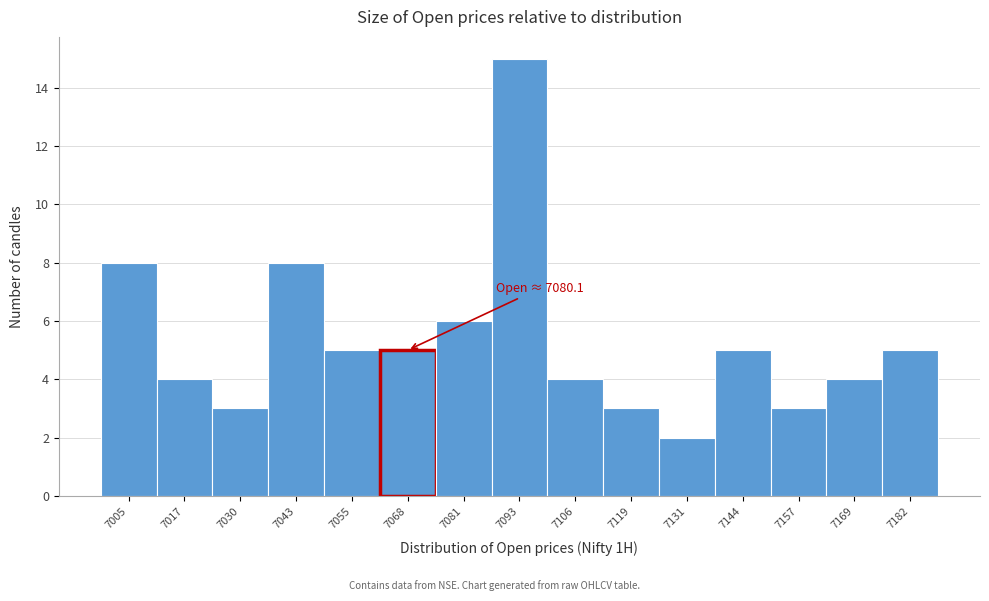

Reading left to right, what are all the values shown in this chart?

8	4	3	8	5	5	6	15	4	3	2	5	3	4	5